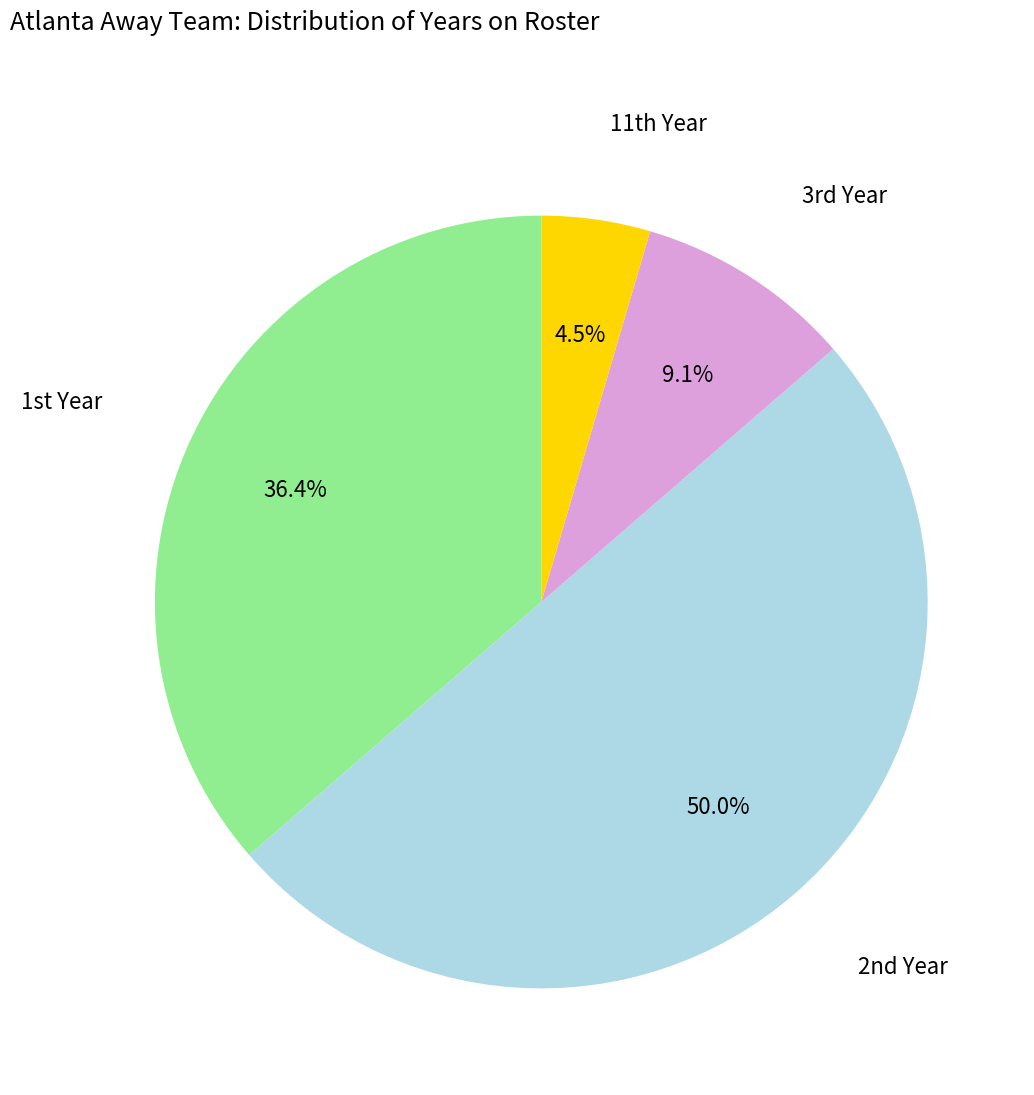

Rank the categories by value from highest to lowest.

2nd Year, 1st Year, 3rd Year, 11th Year